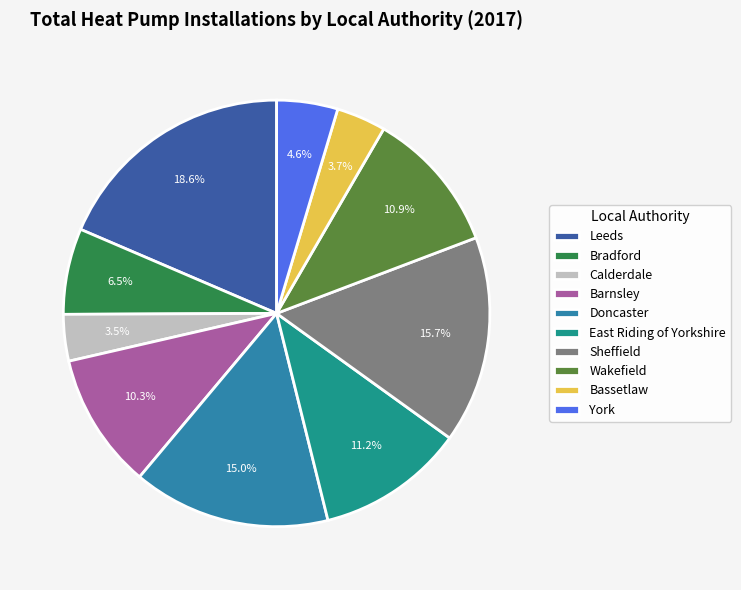

Is York the majority of the pie?

No